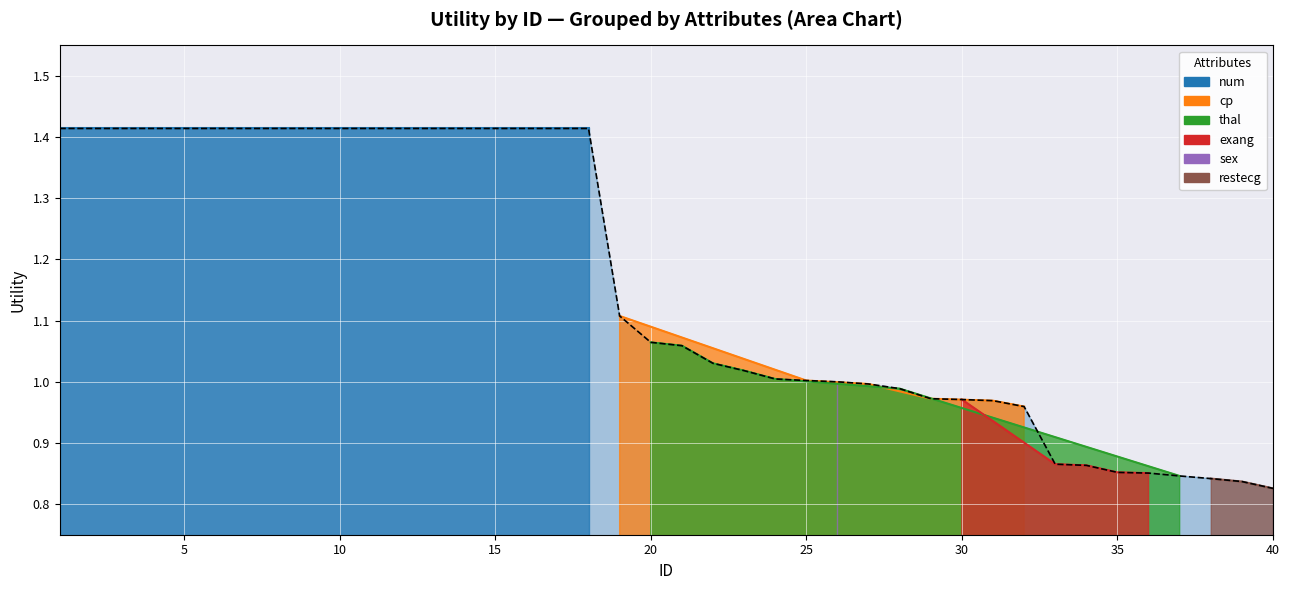

Reading left to right, what are all the values shown in this chart?

1.4	1.4	1.4	1.4	1.4	1.4	1.4	1.4	1.4	1.4	1.4	1.4	1.4	1.4	1.4	1.4	1.4	1.4	1.1	1.1	1.1	1.0	1.0	1.0	1.0	1.0	1.0	1.0	1.0	1.0	1.0	1.0	0.9	0.9	0.9	0.9	0.8	0.8	0.8	0.8